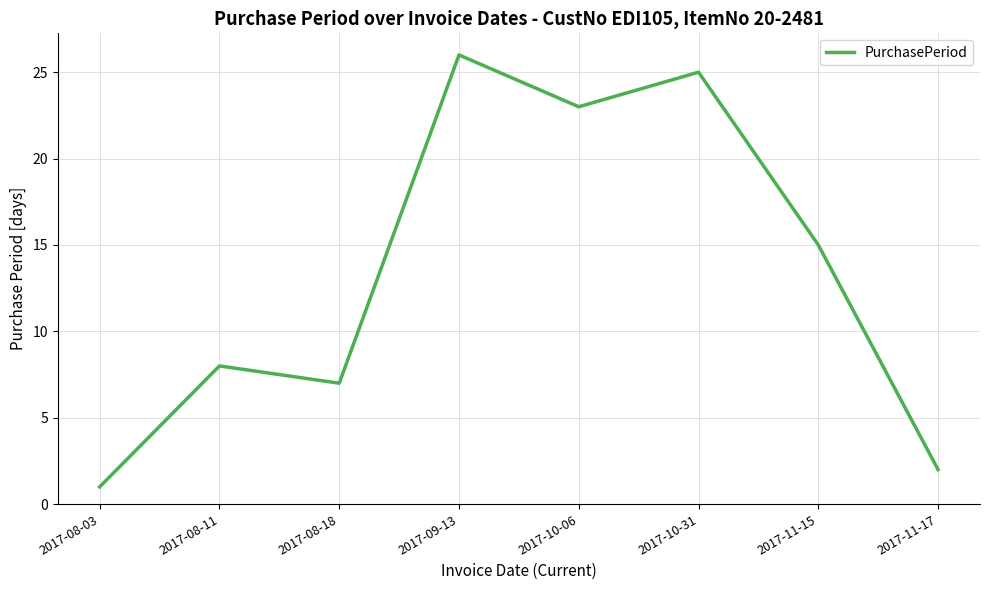

Where is the first local maximum?

2017-08-11